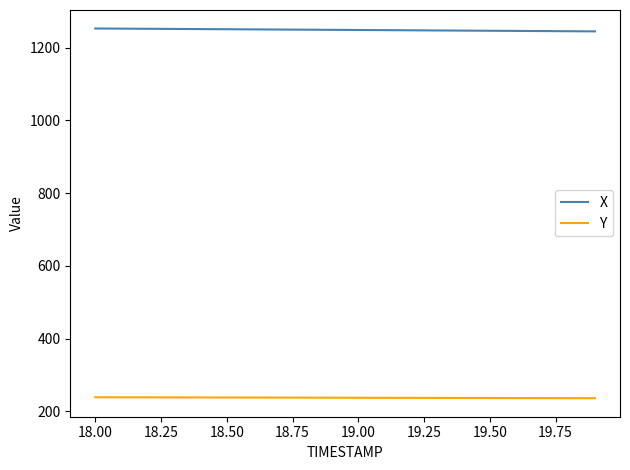

List the series in order of their peak value, highest first.

X, Y